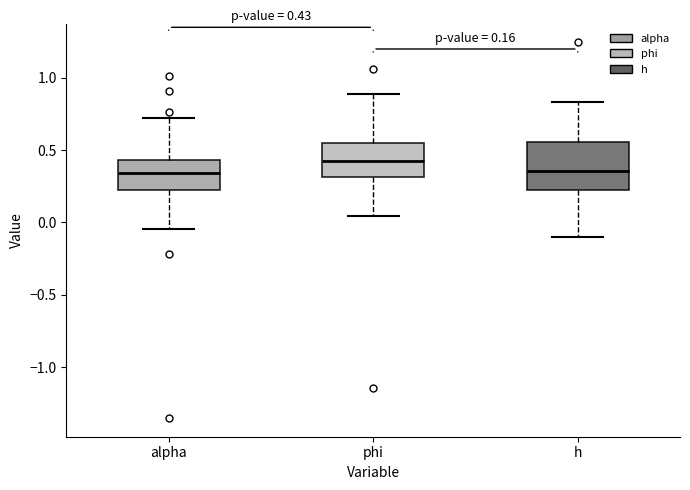

Which box is the tallest, from its lower edge to its upper edge?

h